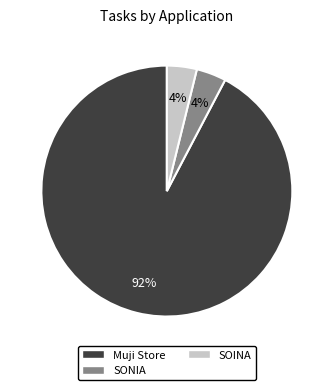

Approximately how many times larger is the value at SOINA compared to SONIA?

1.0